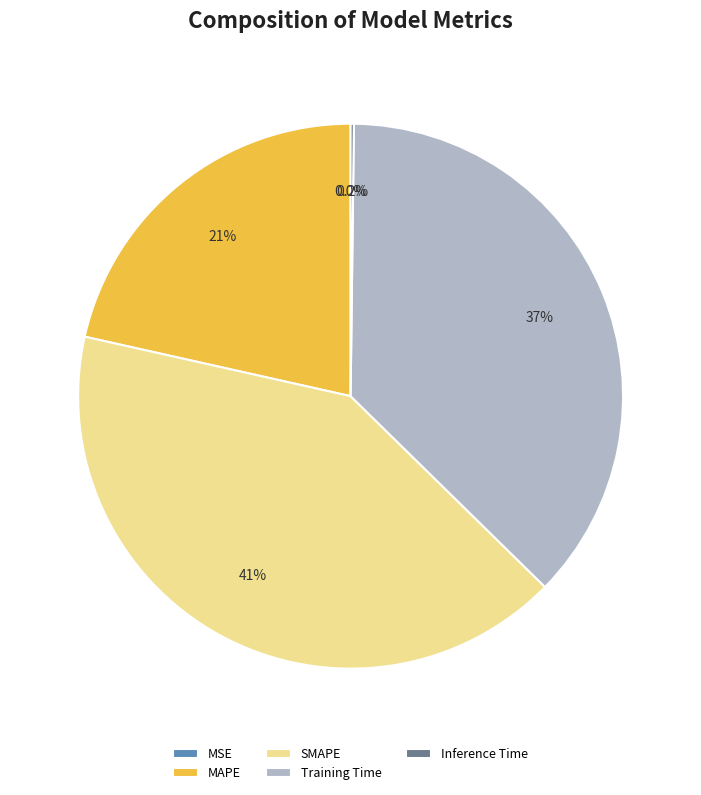

What is the largest slice in the pie chart?

SMAPE